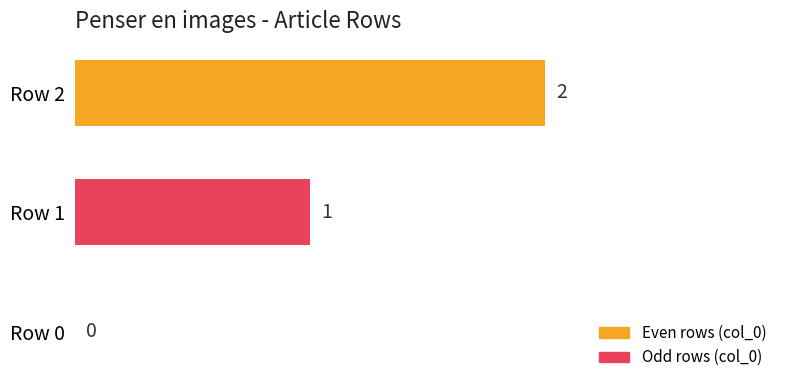

At which label is the value closest to 1?

Row 1